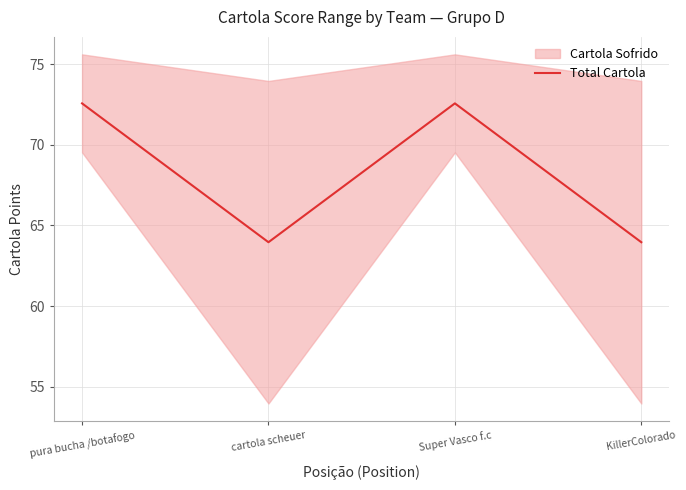

How many points are lower than both their immediate neighbors (excluding endpoints)?

1